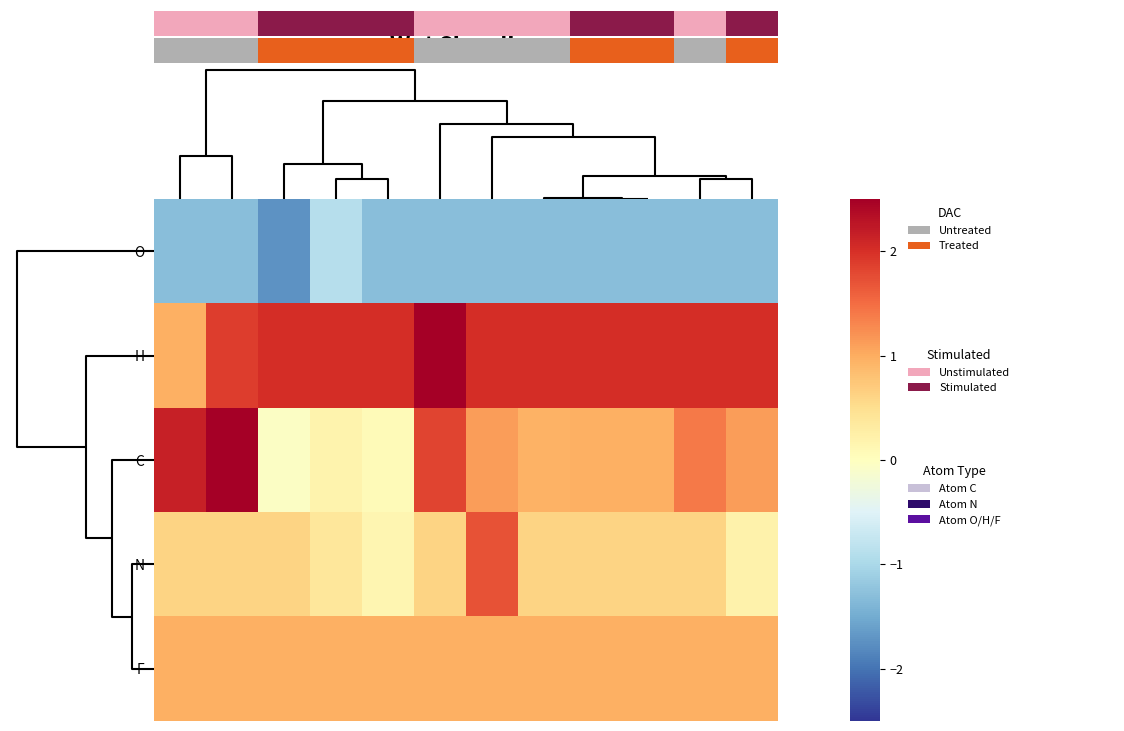

Count the number of data series in this chart.

5